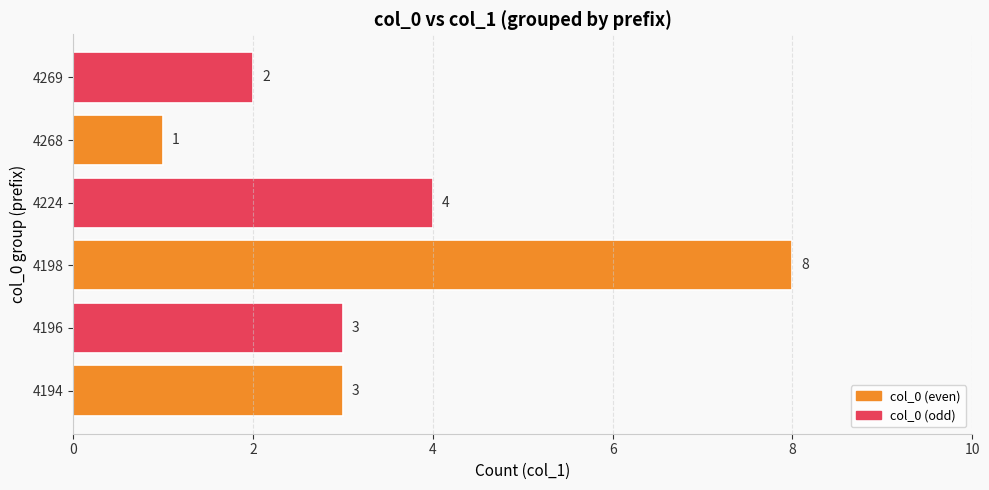

The chart shows a value of 1 at 4196. True or false?

False